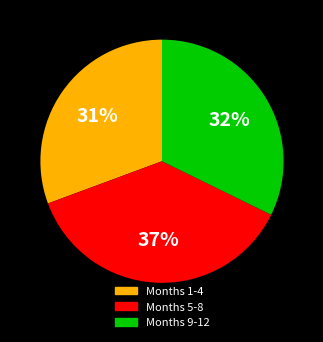

To the nearest percent, what is the difference between the largest and smallest slice percentages?

6%